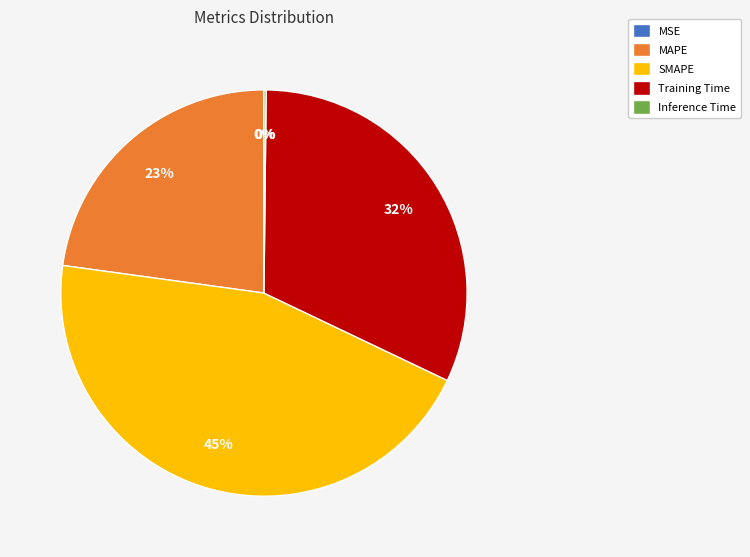

What percentage is the SMAPE slice, to the nearest percent?

45%